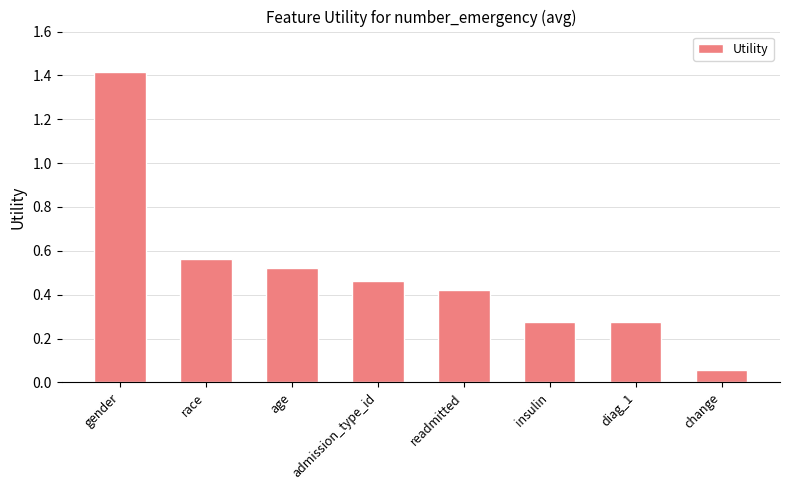

Which label corresponds to the smallest value in the chart?

change